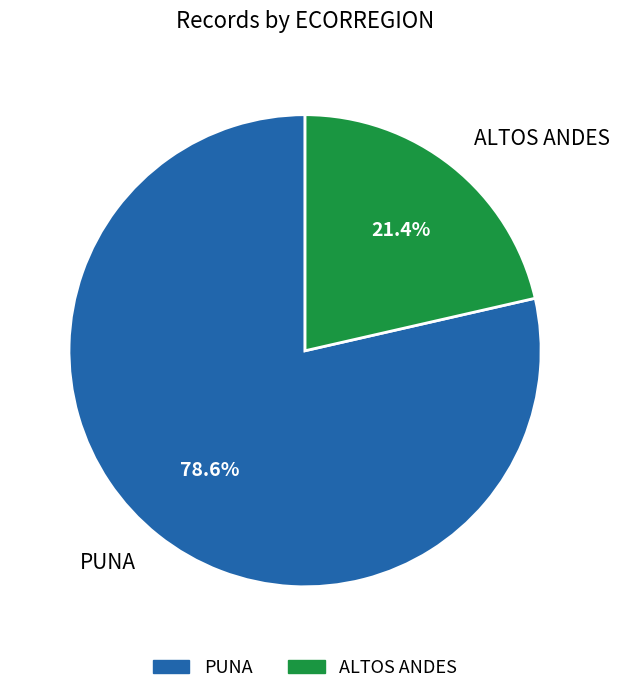

What portion of the pie excludes ALTOS ANDES?

78.6%